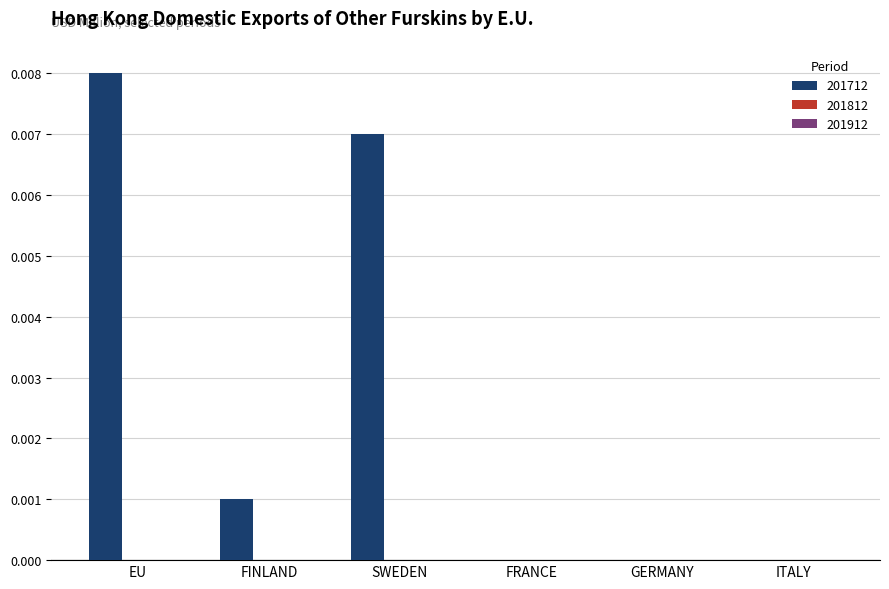

The value at GERMANY is 0.0. True or false?

True